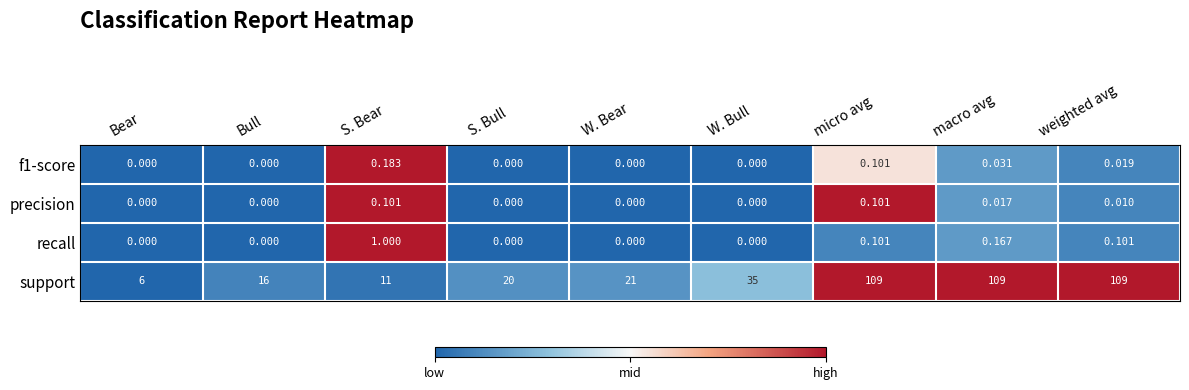

Where is support nearest to the value 57?

W. Bull